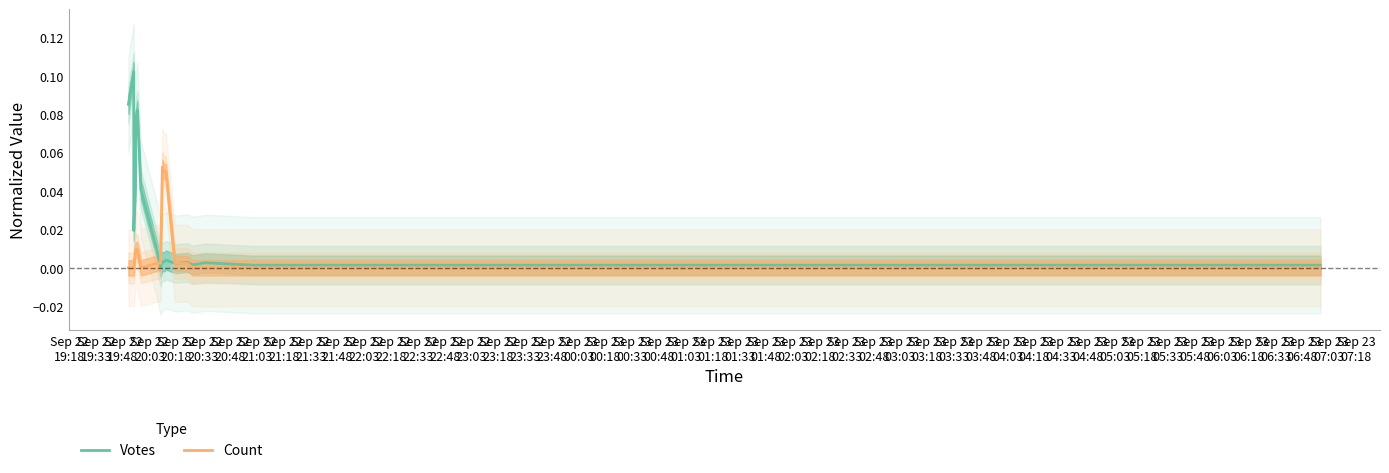

How many times do Votes and Count cross each other?

4